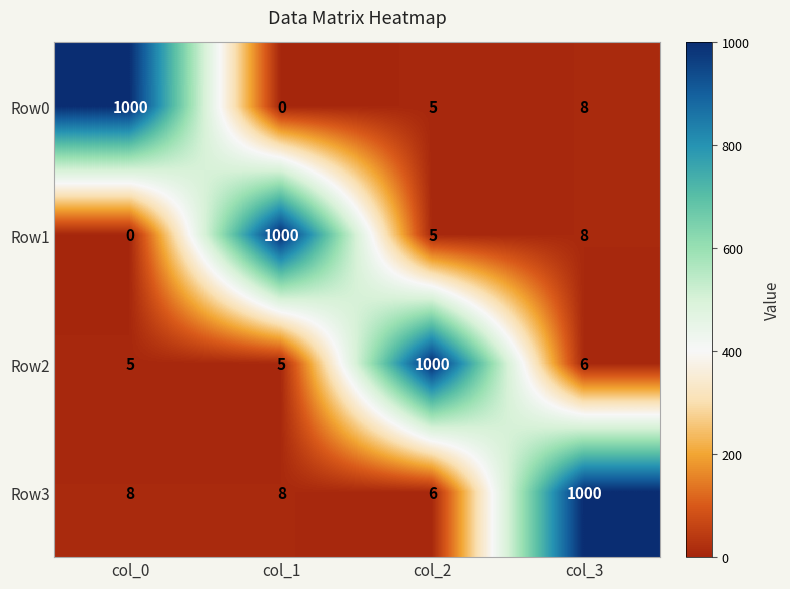

What is the minimum value for Row3?

6